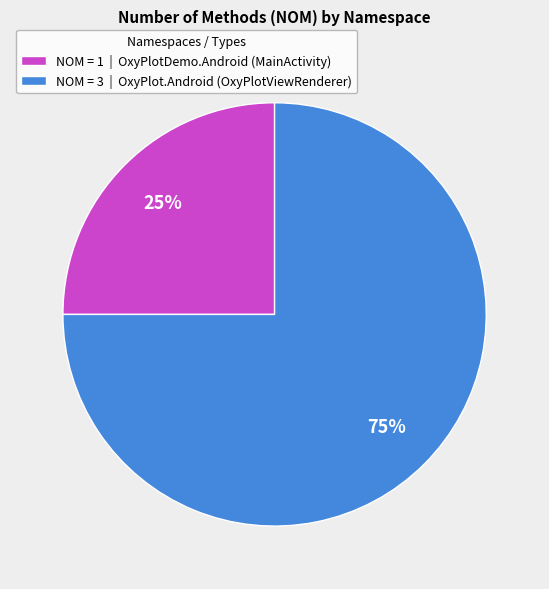

How many segments does this pie chart have?

2